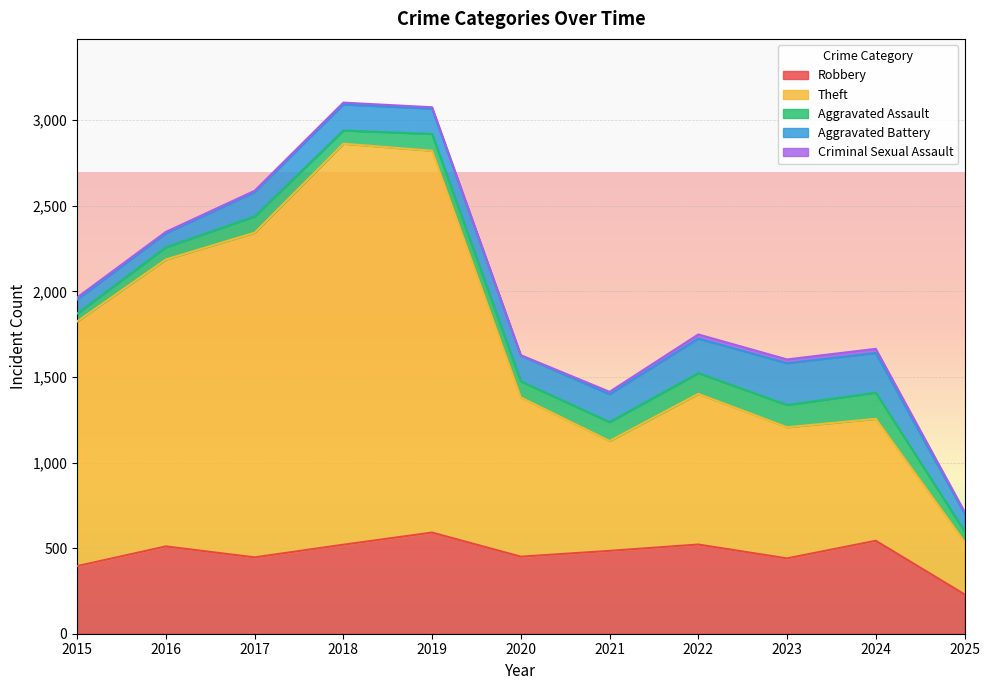

At which label is Aggravated Assault closest to 99?

2019